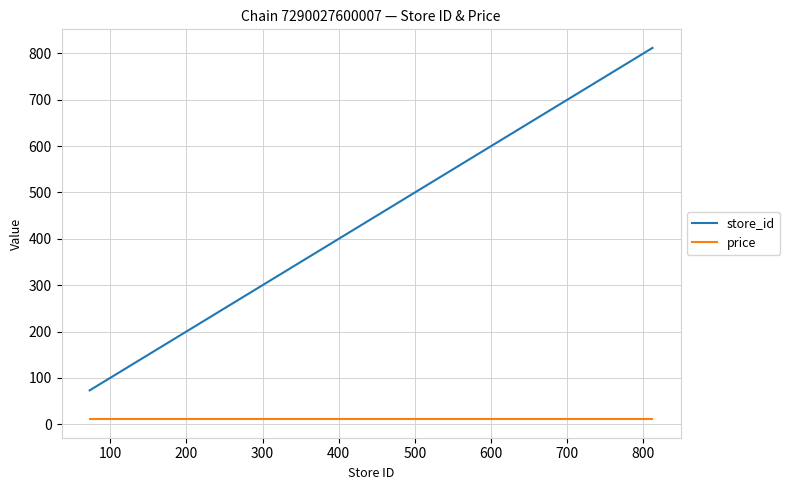

Which series has the largest total across all categories?

store_id